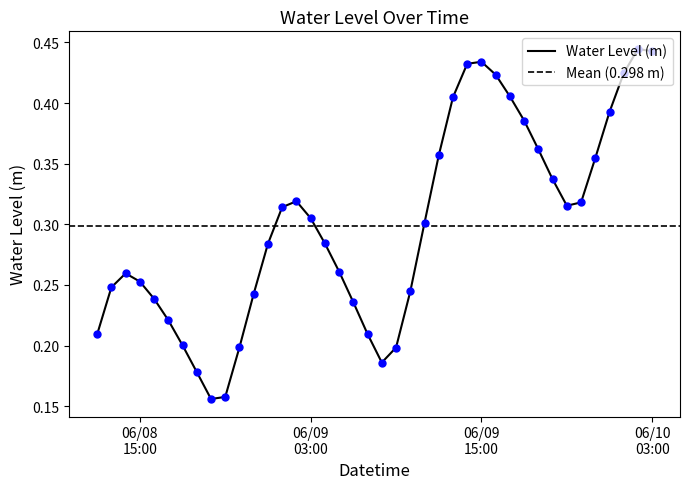

Is it true that the value at 06/10 03:00 is 0.7?

False